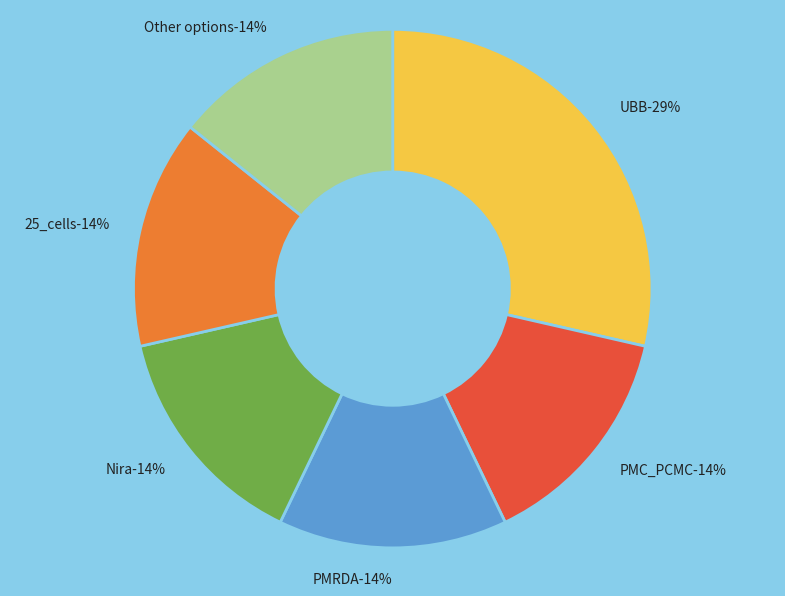

True or false: UBB accounts for 16% of the total.

False